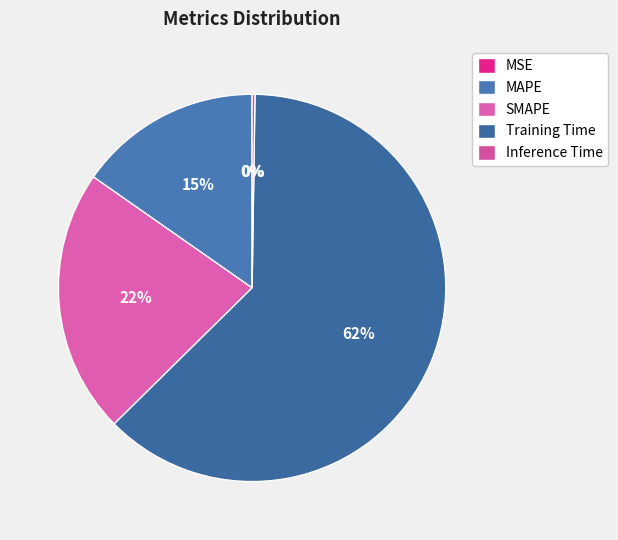

Which has a higher value, SMAPE or Training Time?

Training Time